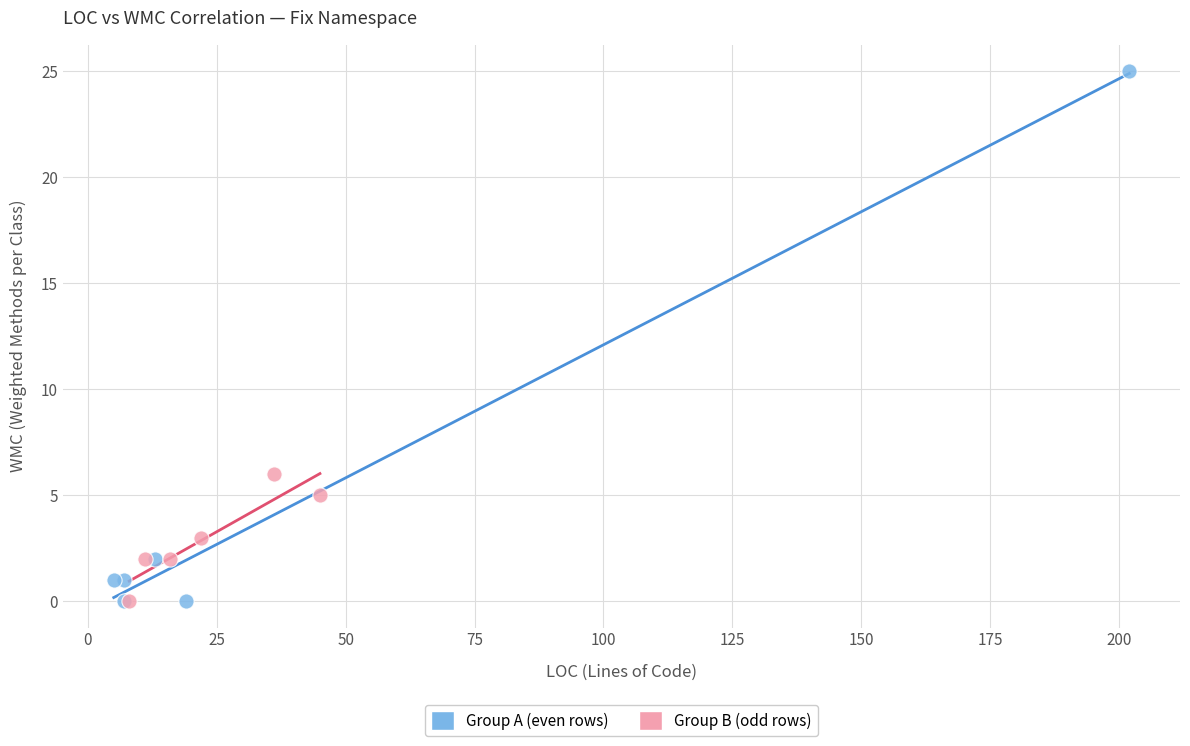

Which series reaches the maximum Y coordinate?

Group A (even rows)